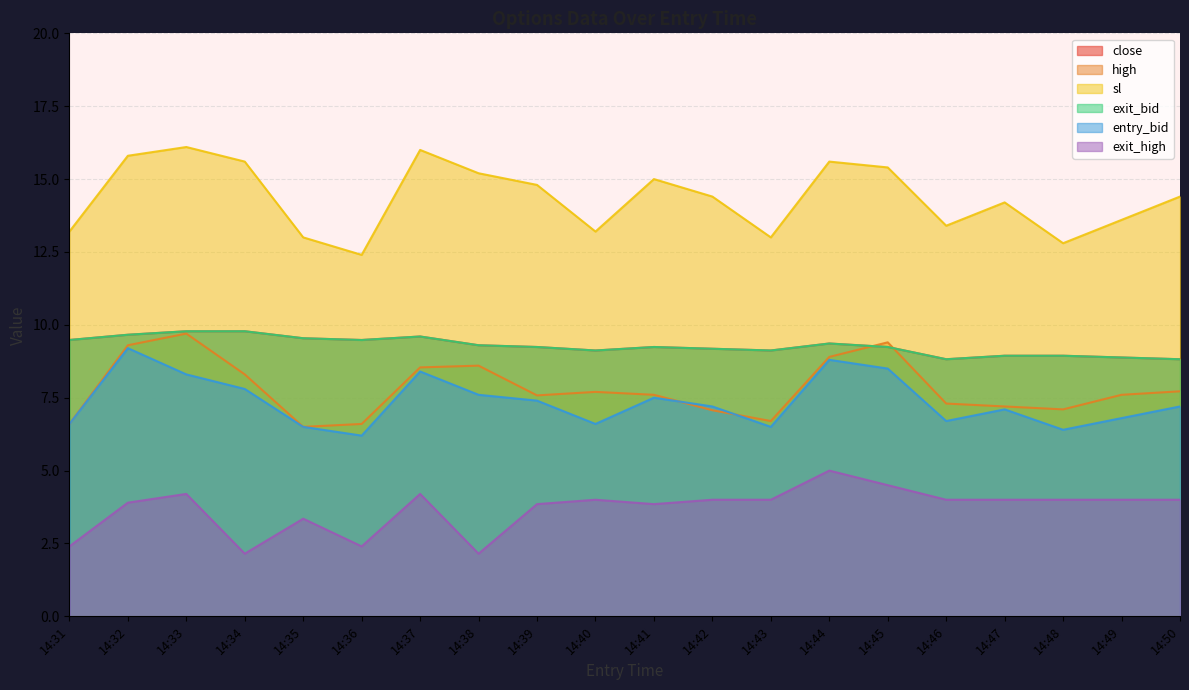

The value of exit_bid at 14:49 is 14.3. True or false?

False